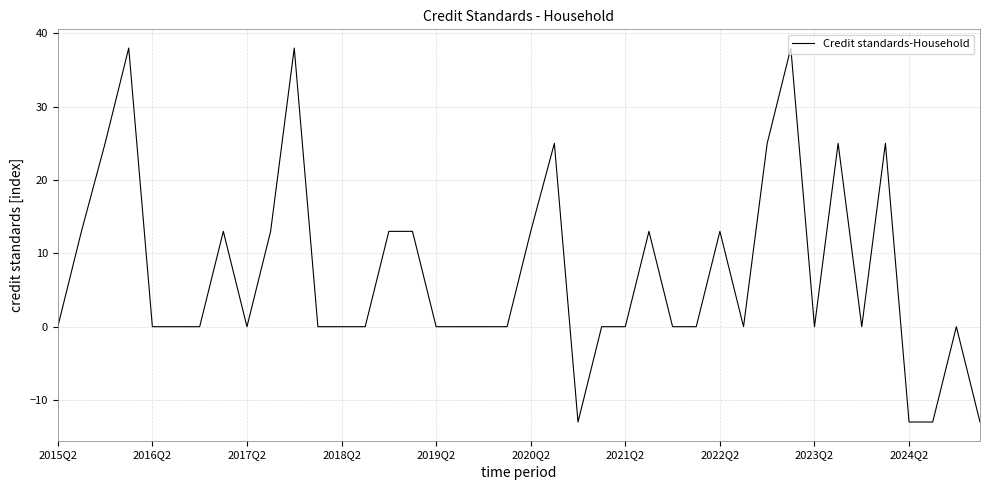

Does the chart display data point markers on the line(s)?

No